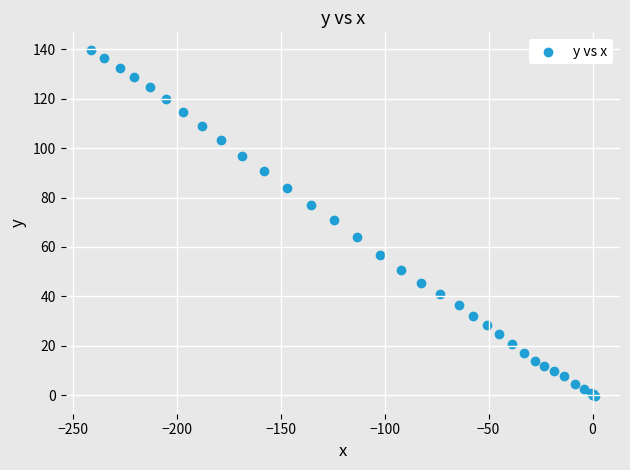

What Y value in the scatter plot is closest to 69?

71.1